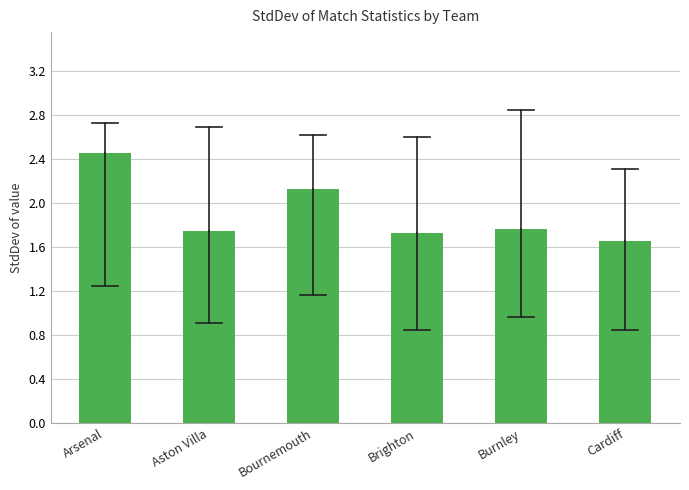

What is the sum of the values at Aston Villa and Burnley?

3.5